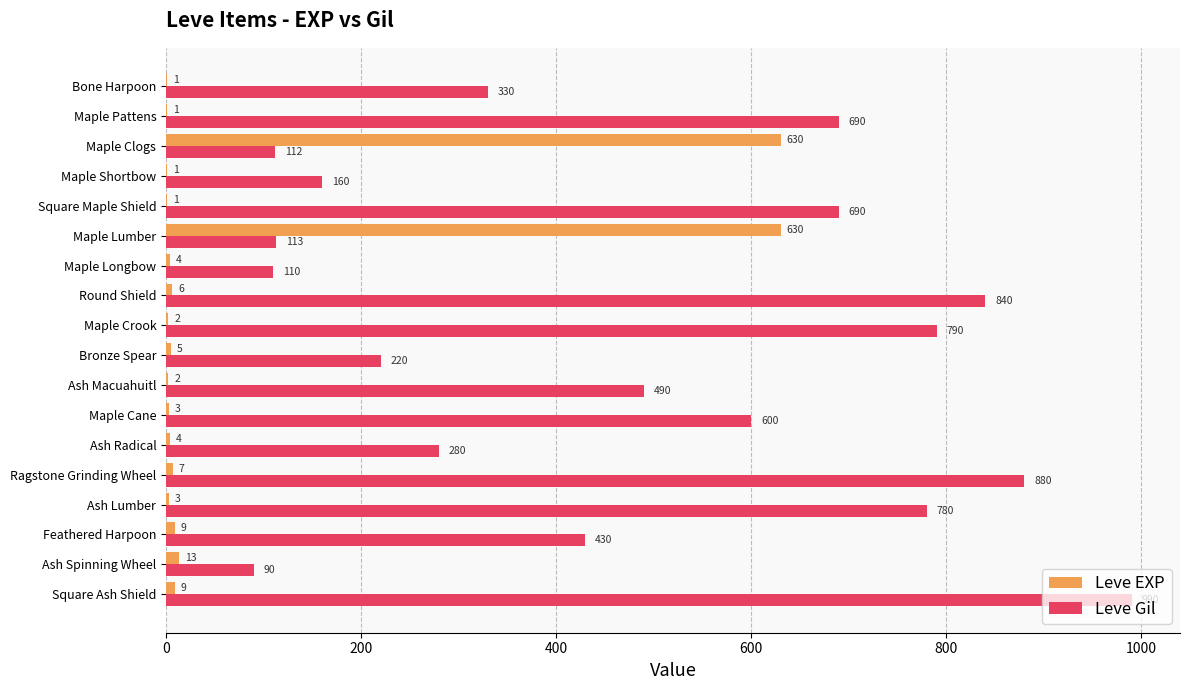

Between Maple Shortbow and Maple Longbow, which series saw the biggest shift?

Leve Gil